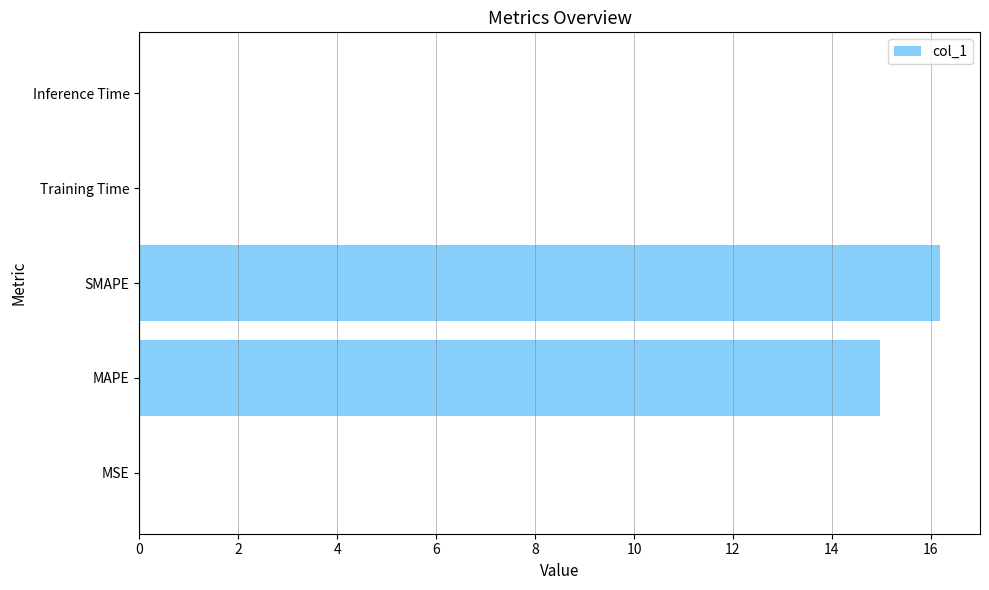

Where is the data nearest to the value 8?

MAPE